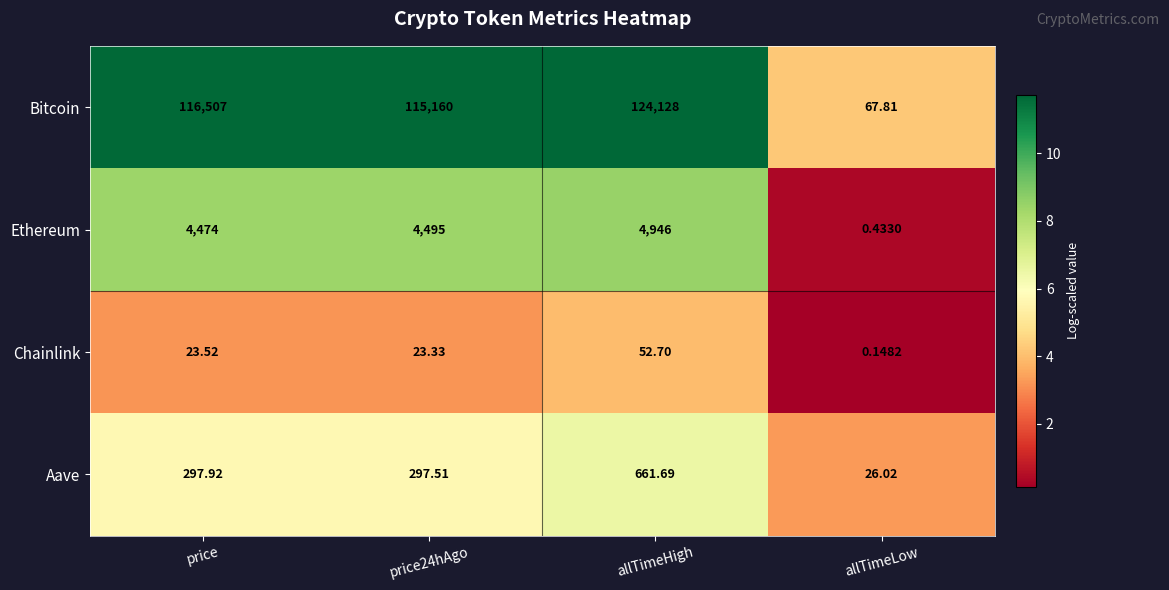

At which label is Ethereum closest to 2473?

price